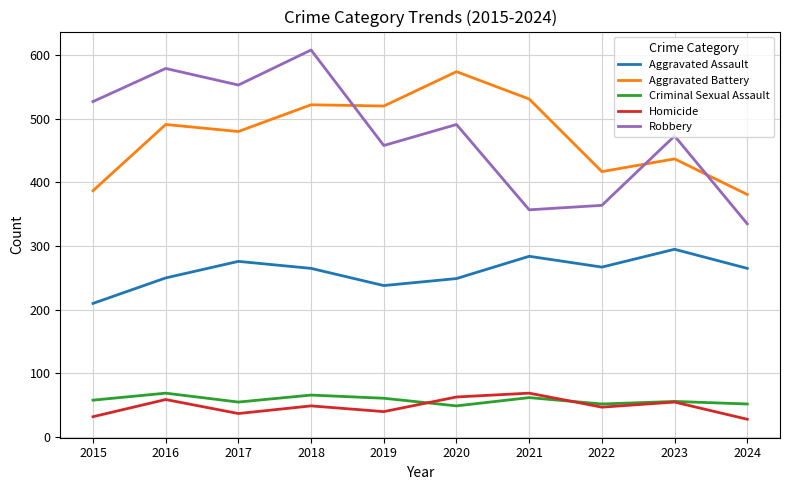

The Robbery series shows 579 at 2016. True or false?

True